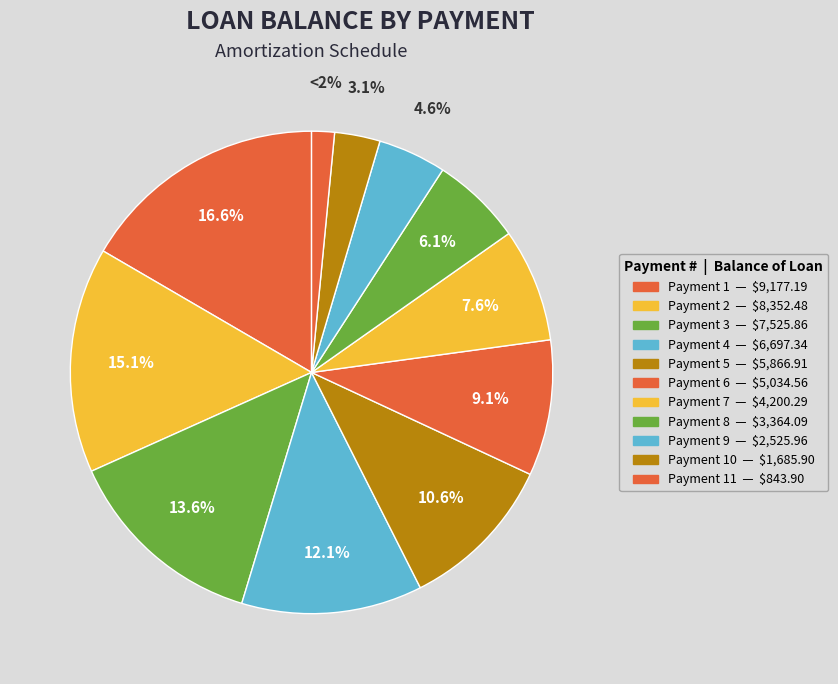

How many slices are in this pie chart?

11